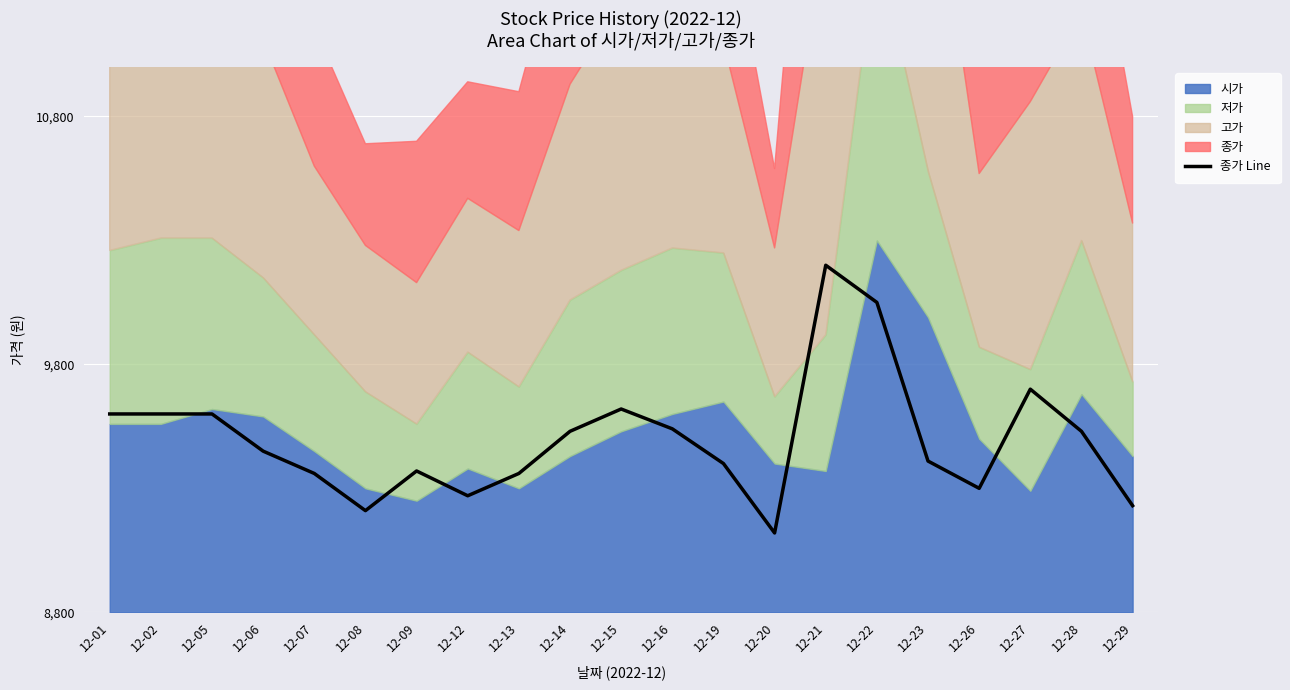

Which has a higher value, 12-20 or 12-23?

12-23